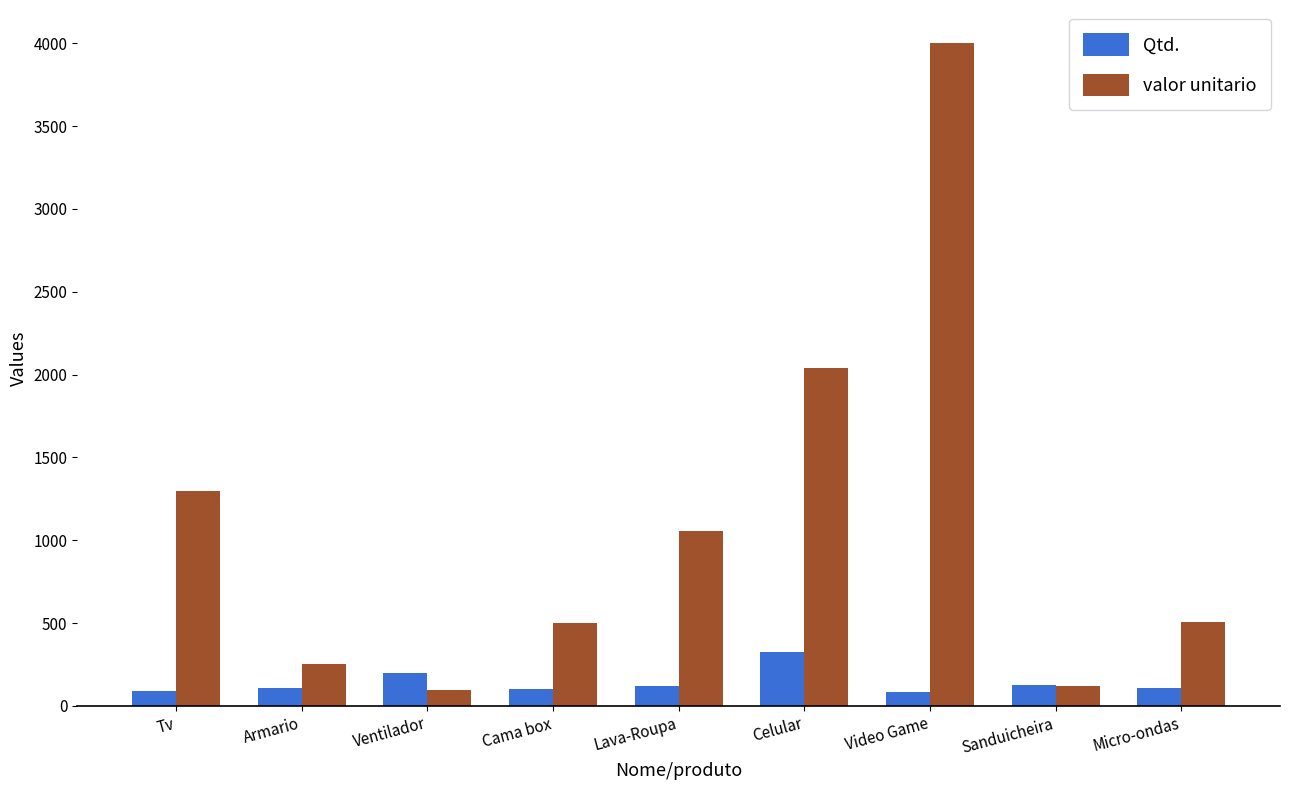

What is the maximum value for Qtd.?

324.0